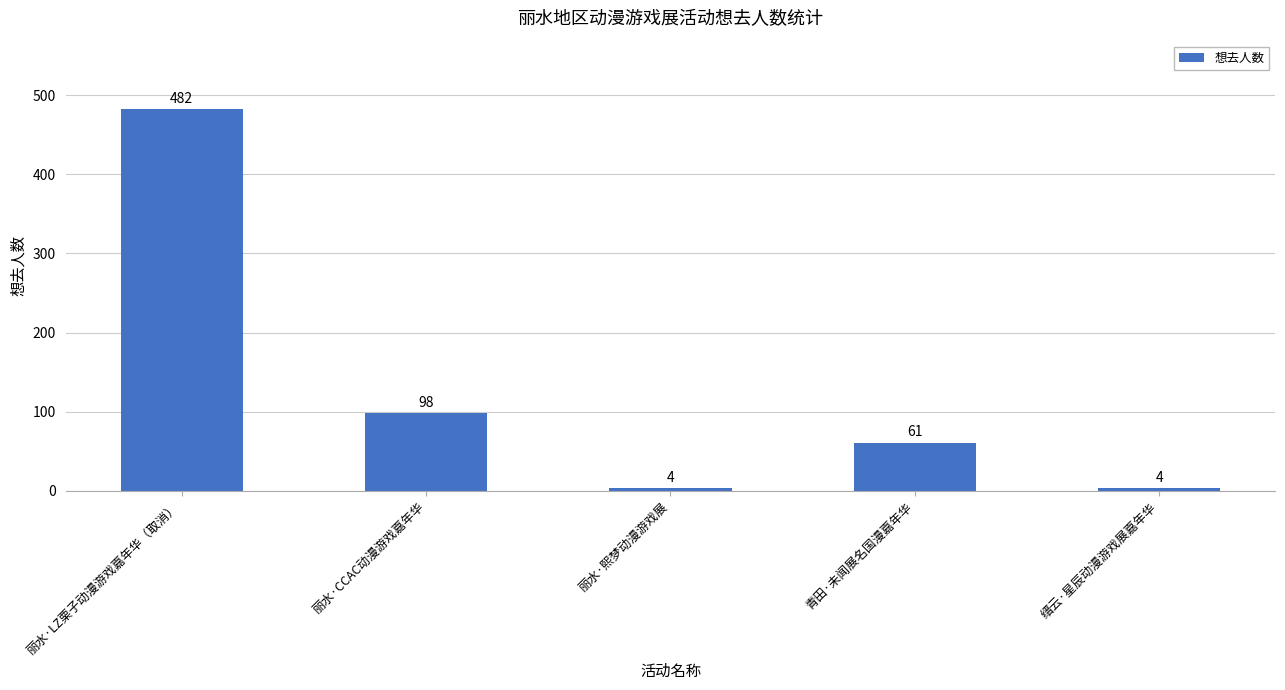

Between 青田·未闻展名国漫嘉年华 and 丽水·CCAC动漫游戏嘉年华, which is larger?

丽水·CCAC动漫游戏嘉年华